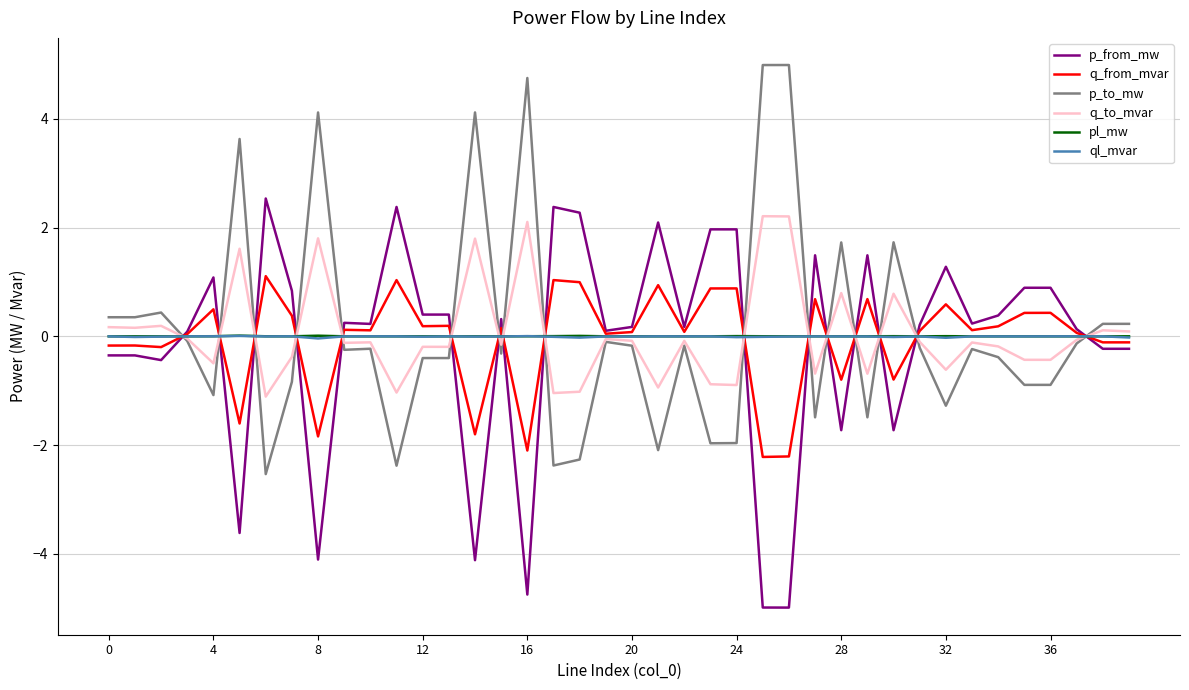

What is the greatest value displayed?

5.0